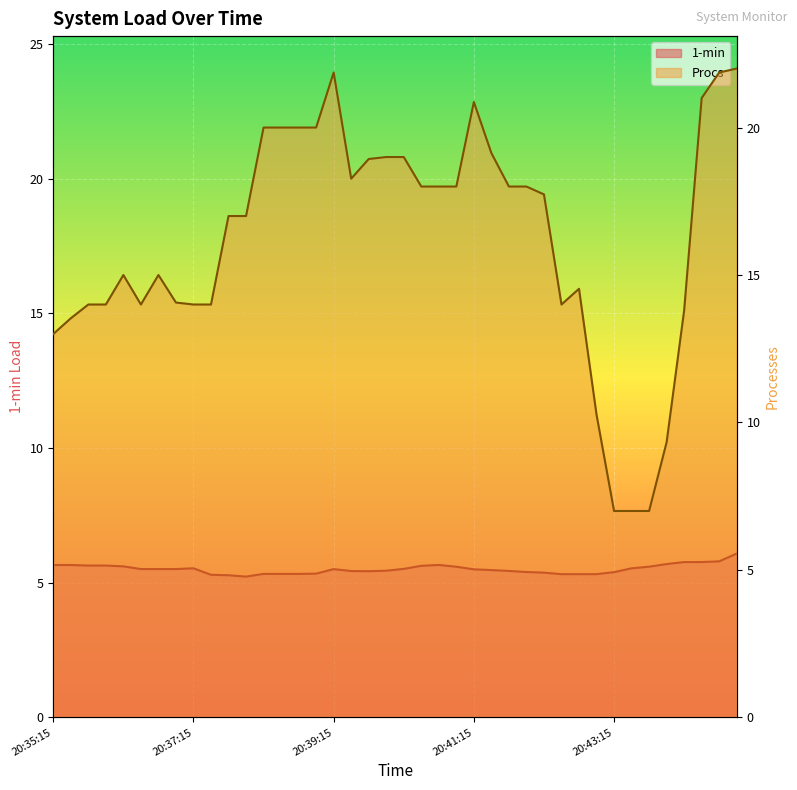

What is the label of the 35th point from the right?

20:36:30